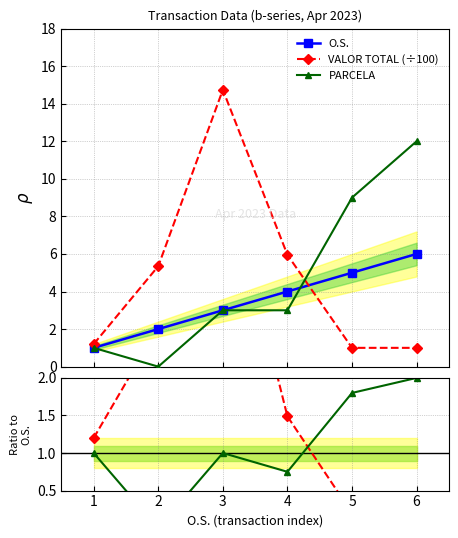

Which category has the lowest value in the VALOR TOTAL (÷100) series?

6